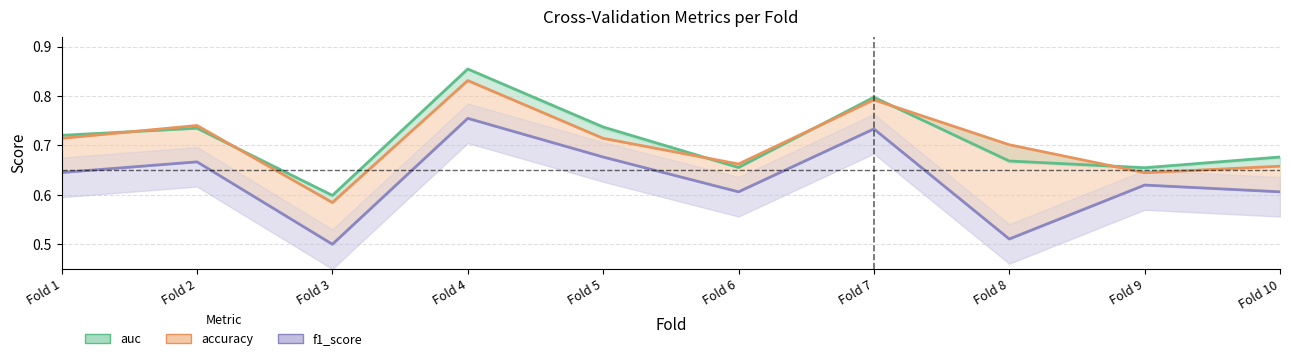

What is the difference between the maximum and minimum values in the accuracy series?

0.2